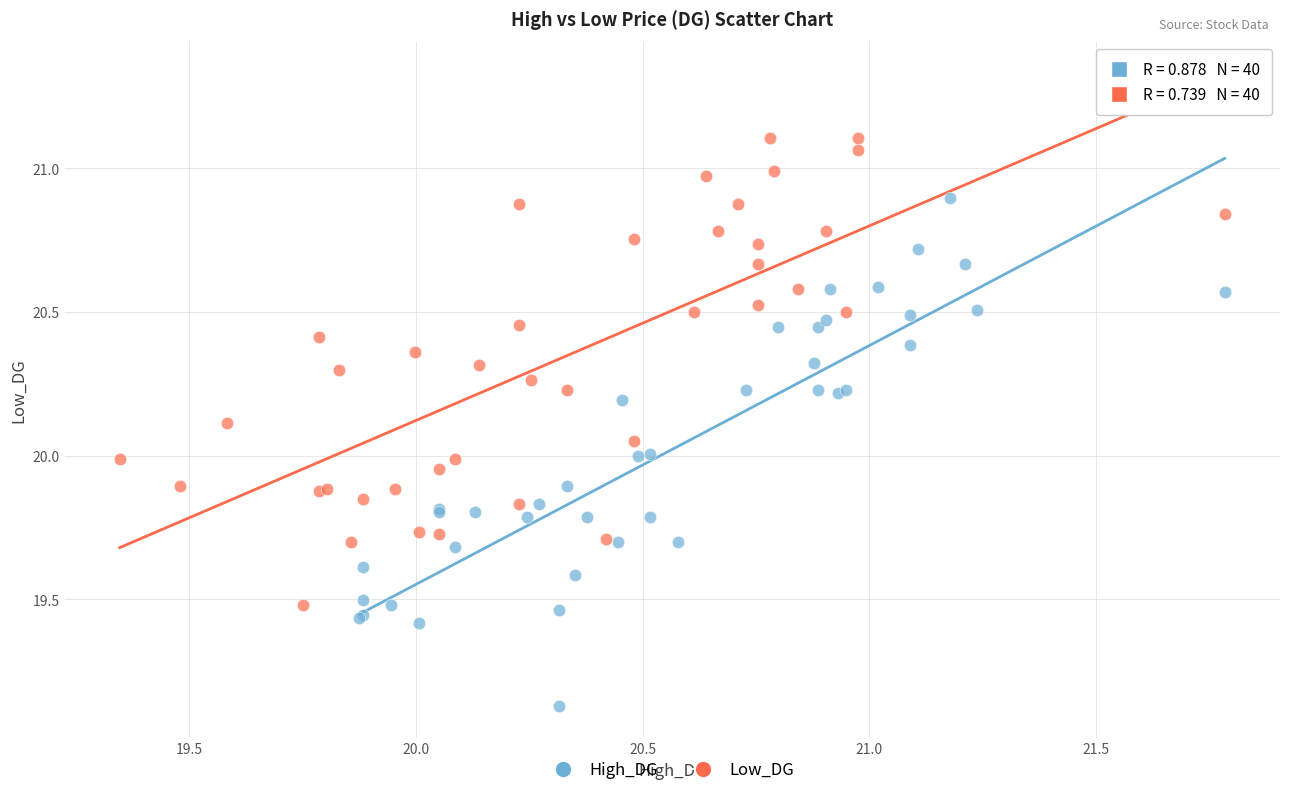

What are all the series names shown in the legend?

High_DG, Low_DG